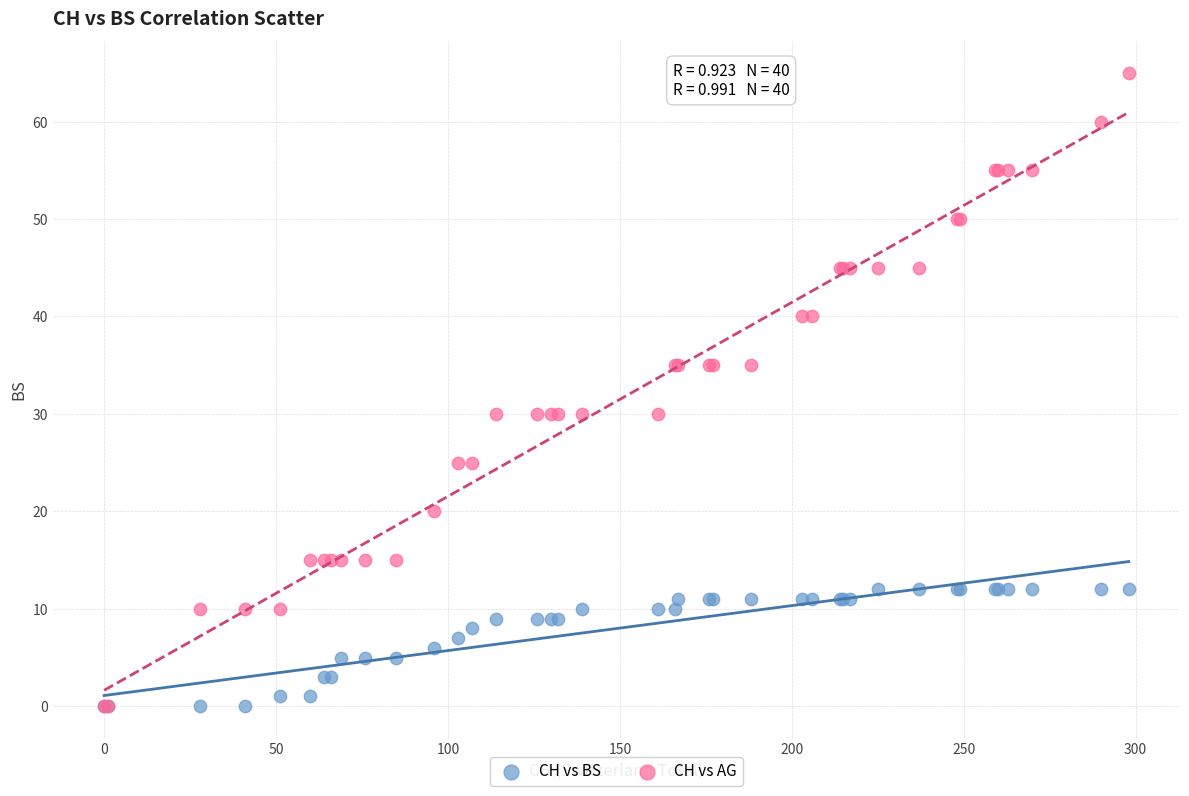

What are all the series names shown in the legend?

CH vs BS, CH vs AG